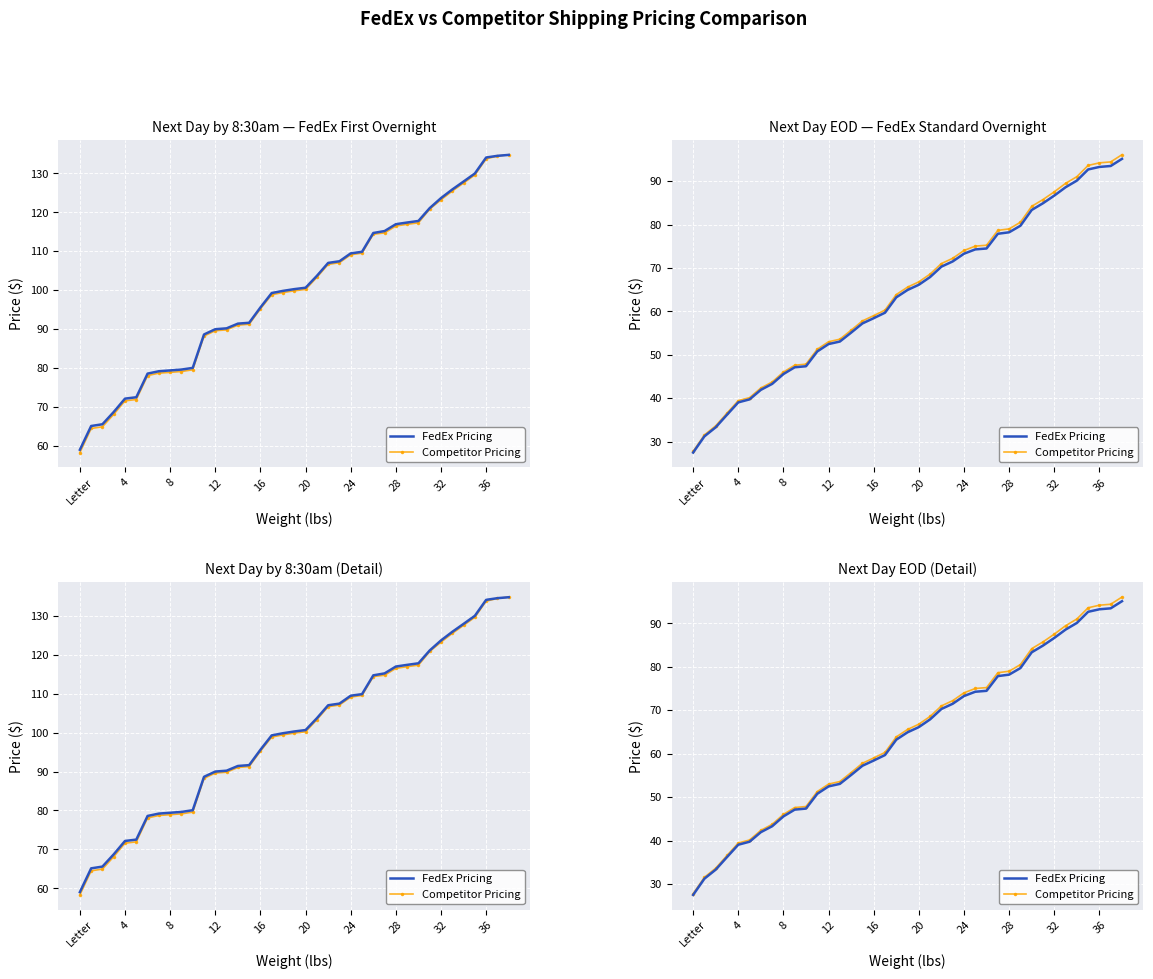

True or false: Competitor Pricing has a value of 153.7 at 34.

False